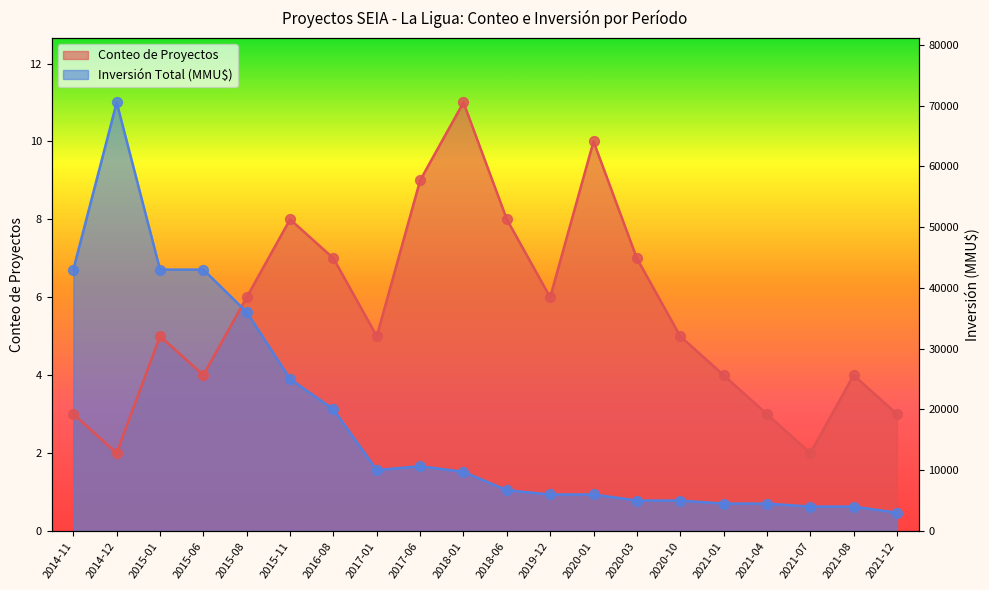

Which series contains the highest Y value?

Conteo de Proyectos